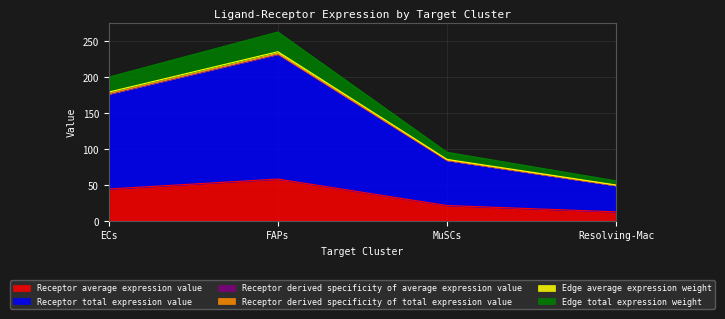

How many values in the Receptor total expression value series exceed 176?

2